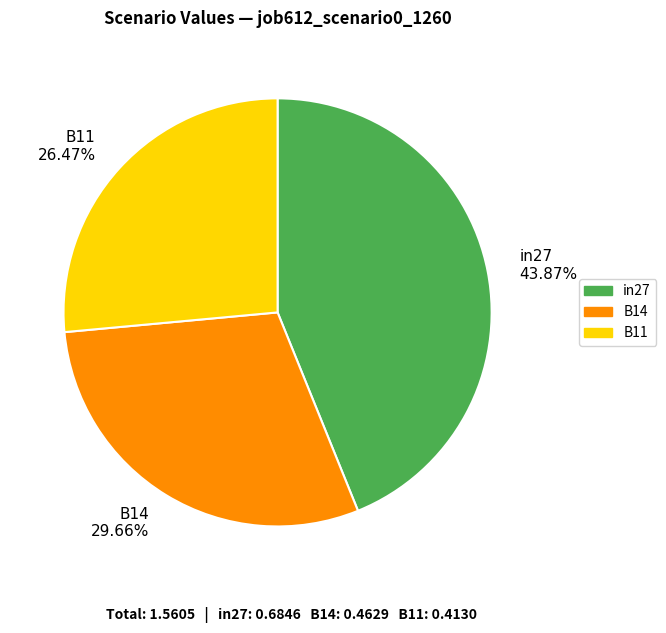

The in27 slice represents 33% of the pie. True or false?

False